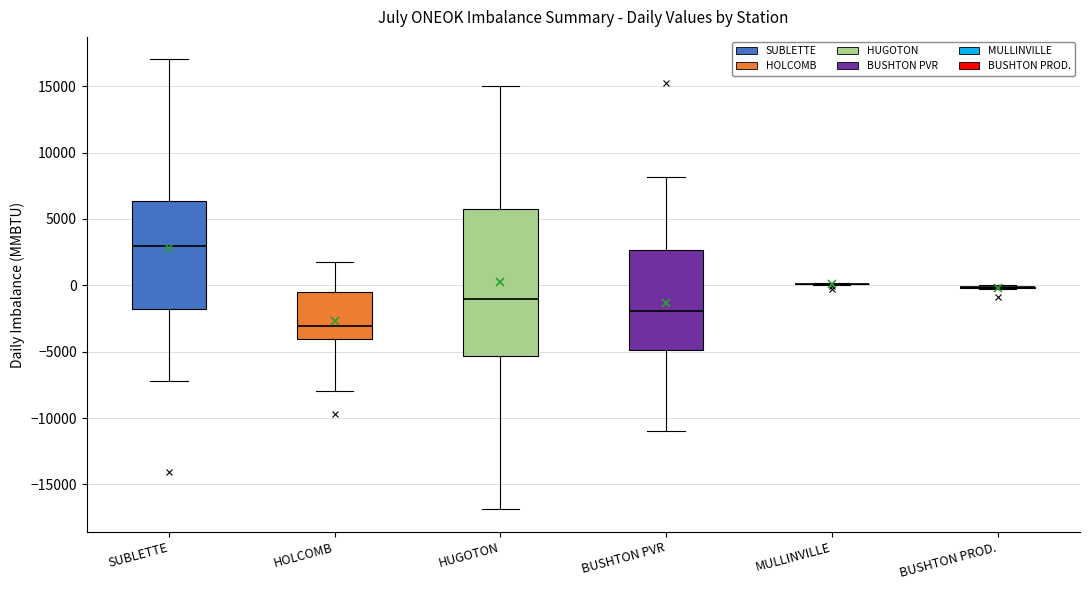

Which box is the tallest, from its lower edge to its upper edge?

HUGOTON